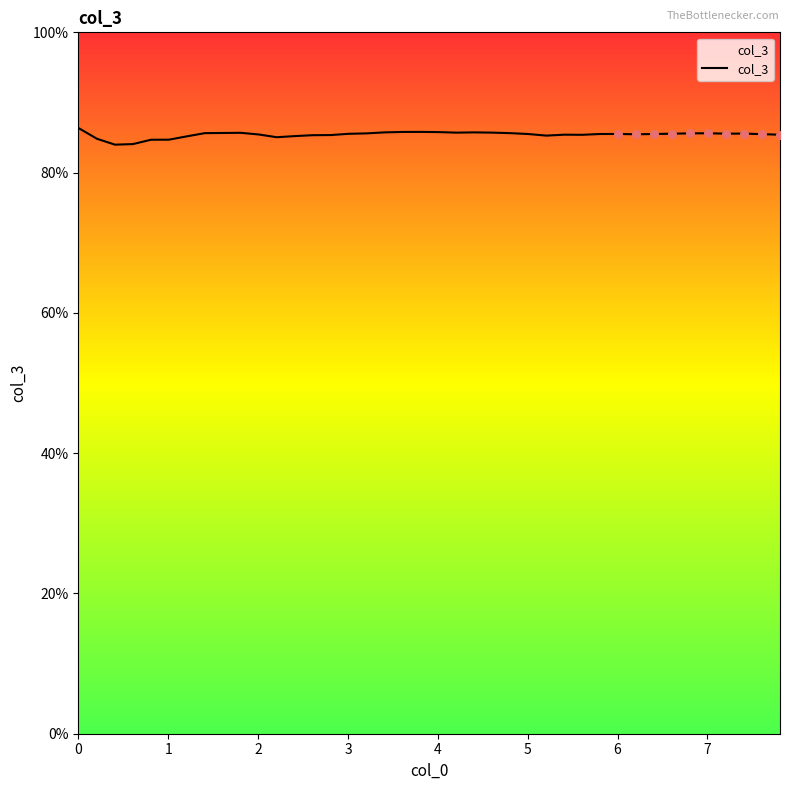

What is the difference between the maximum and minimum values?

2.4